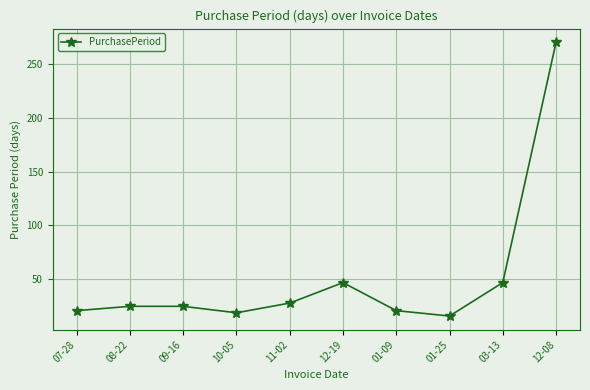

Between 01-09 and 08-22, which is larger?

08-22